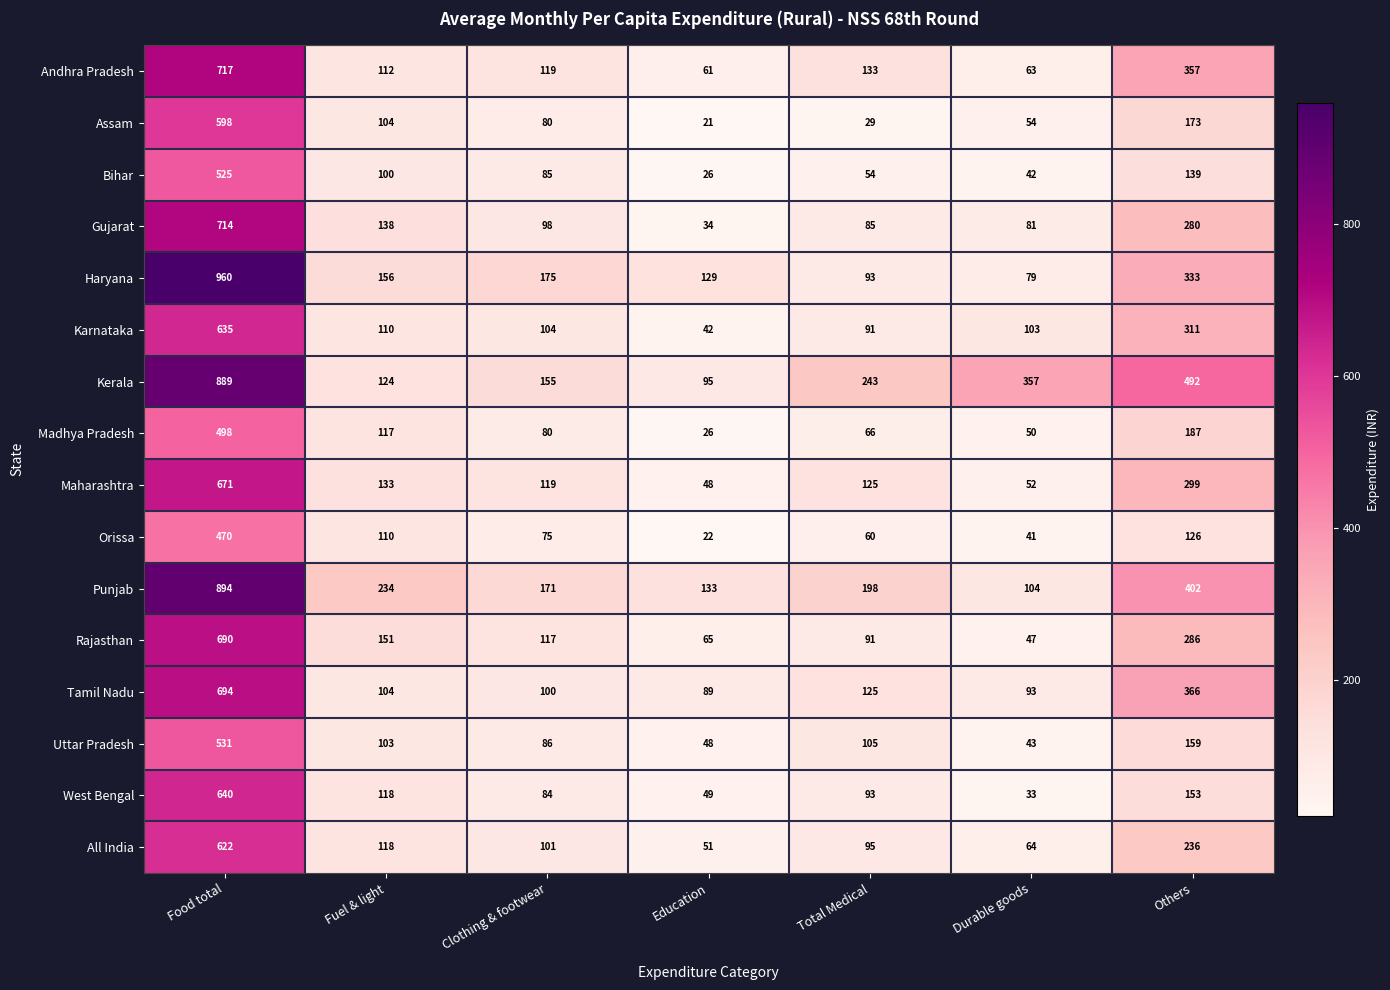

The Kerala series shows 668 at Others. True or false?

False